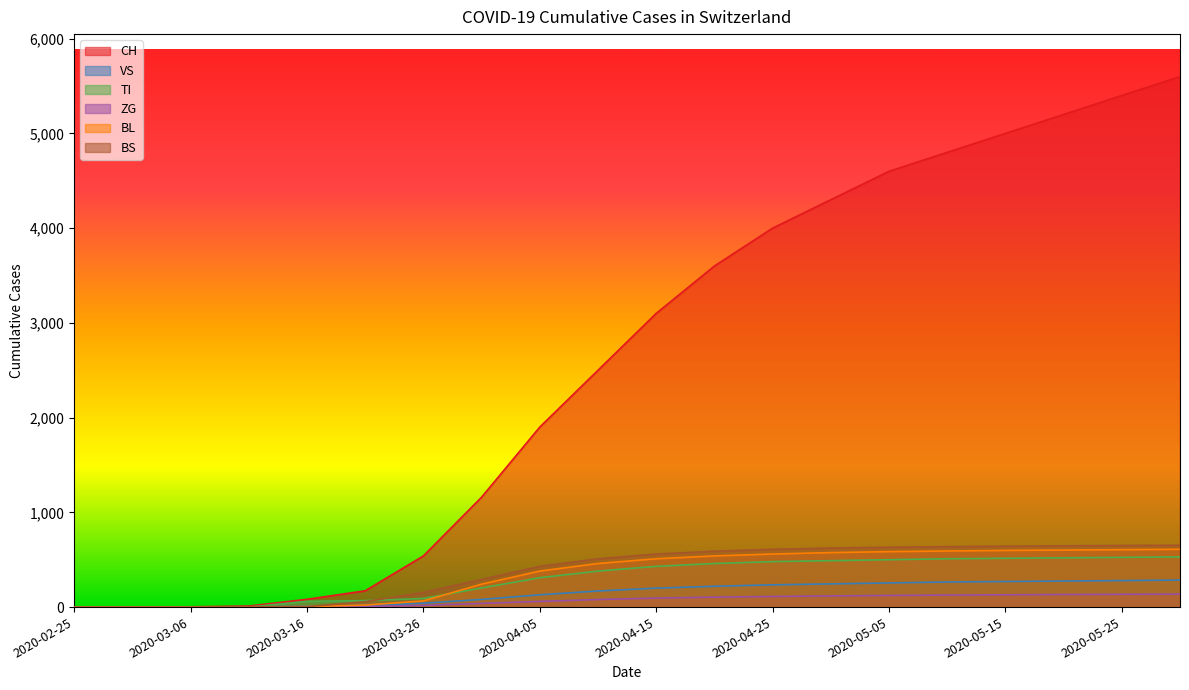

At 2020-03-21, list the series in order from largest to smallest.

CH, TI, BS, BL, VS, ZG